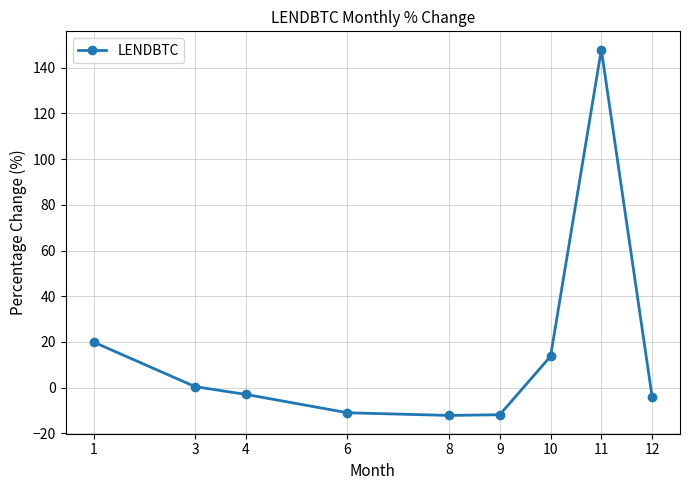

What is the approximate value at 10?

13.7